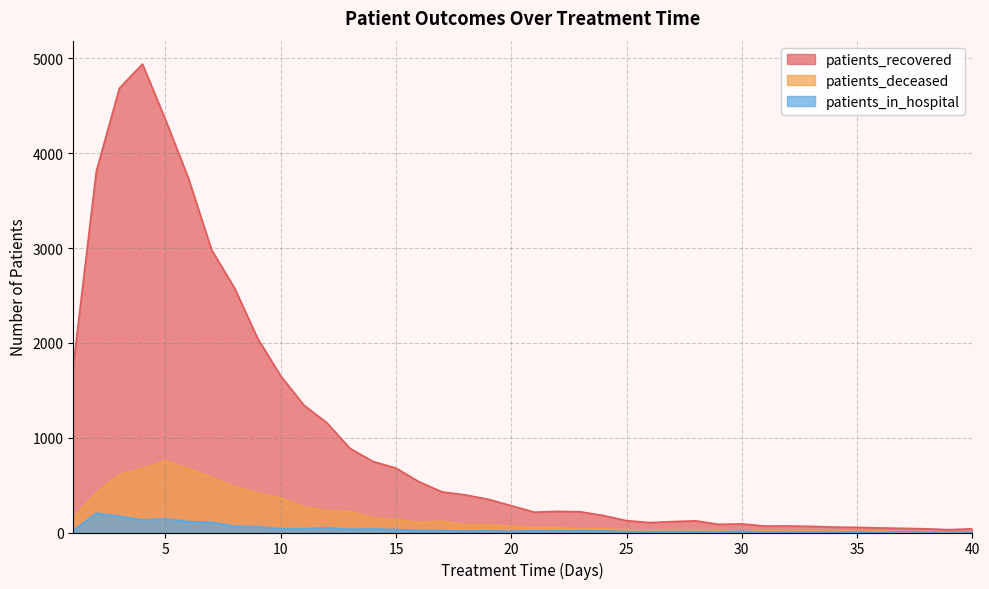

At which category does patients_in_hospital reach its first local valley?

4